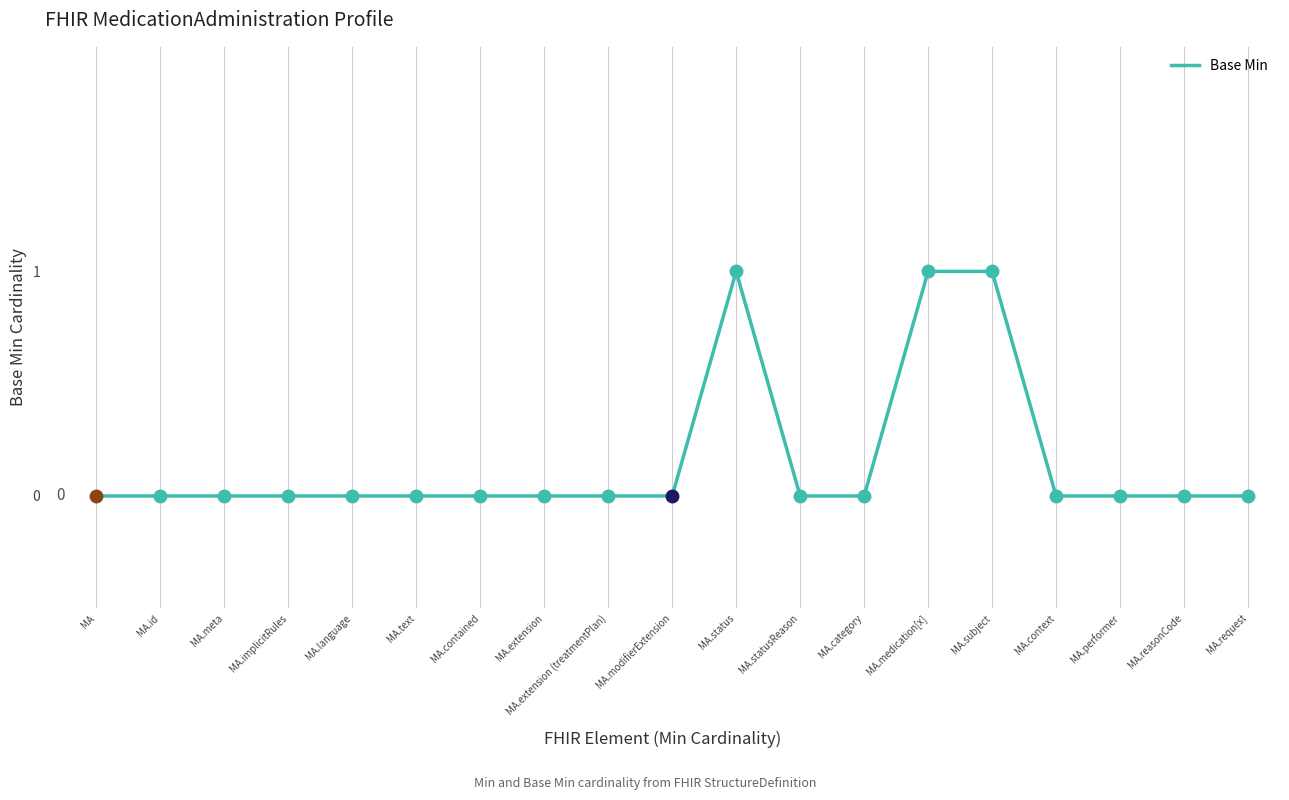

What is the change in value from MA.modifierExtension to MA.status?

+1